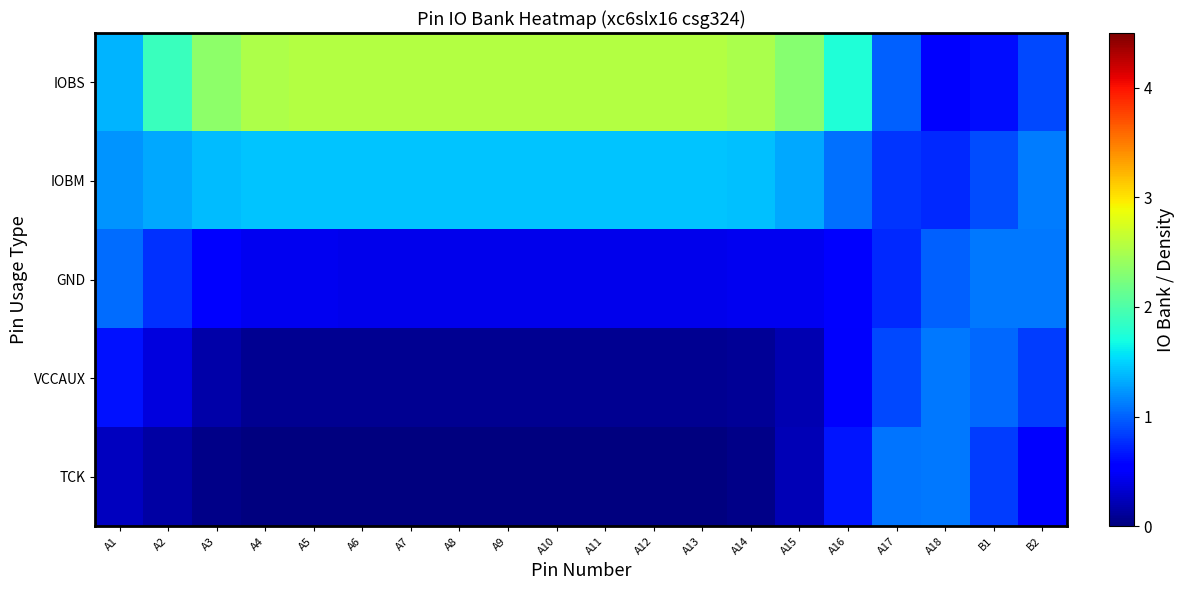

At how many categories does at least one series exceed 1?

20